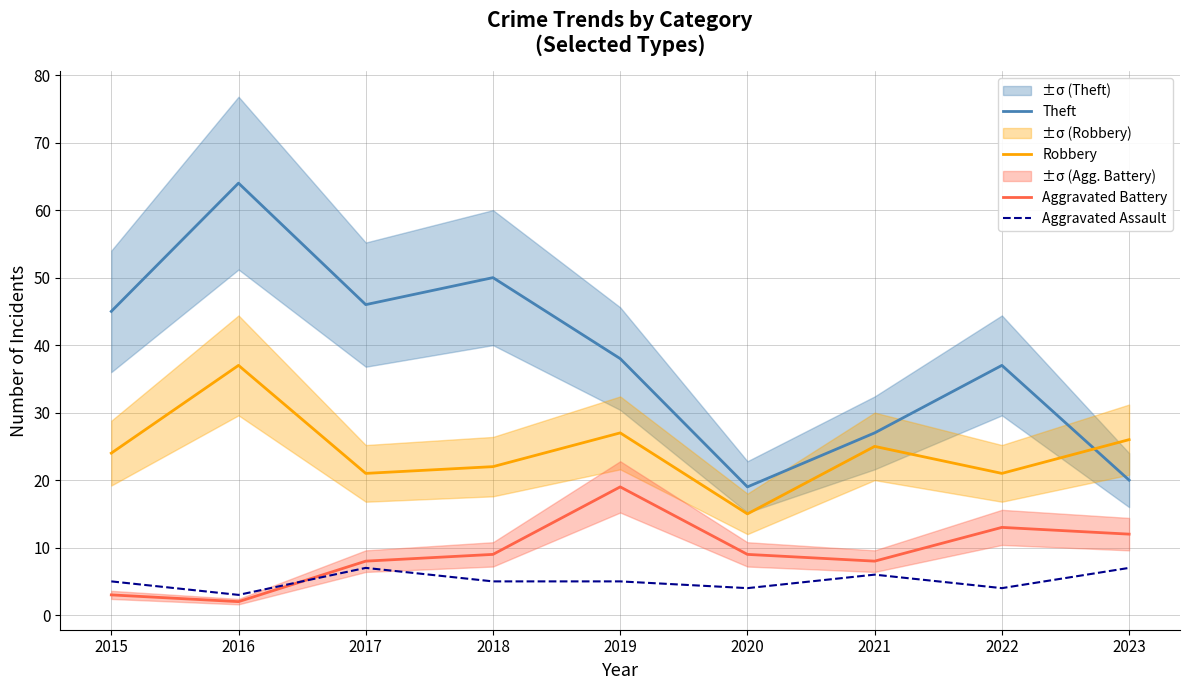

Is this an area chart (filled region under the line)?

No